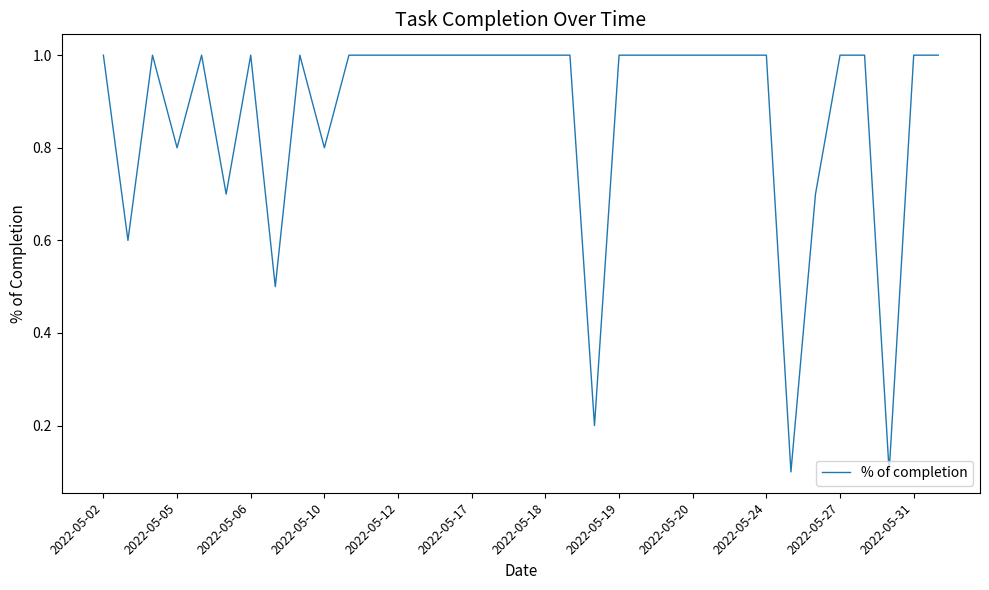

What is the greatest value displayed?

1.0